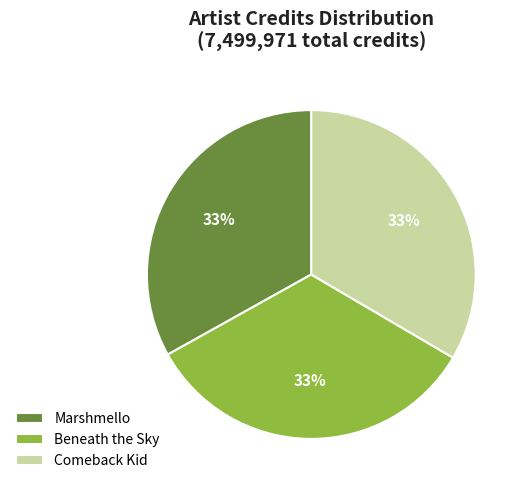

To the nearest percent, what percentage of the pie is Beneath the Sky?

33%